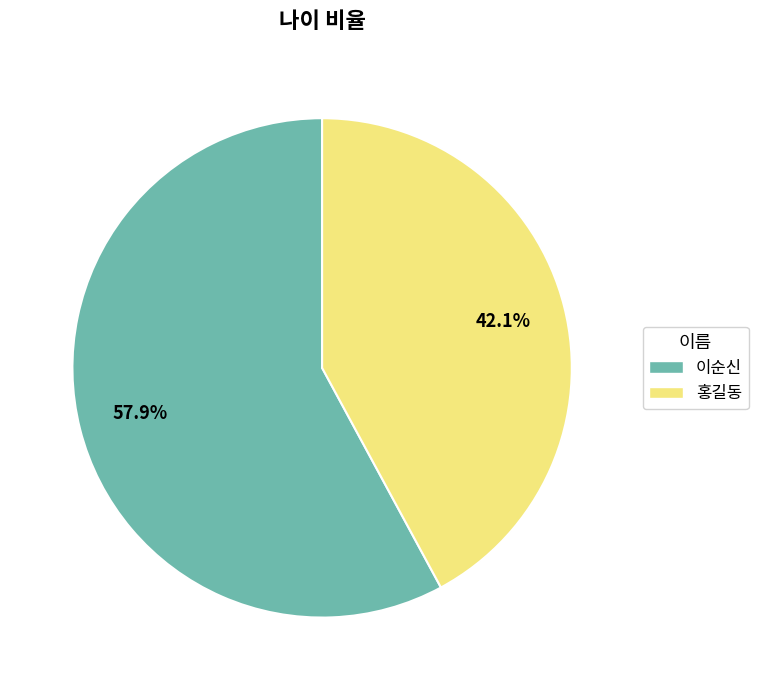

How many slices are in this pie chart?

2